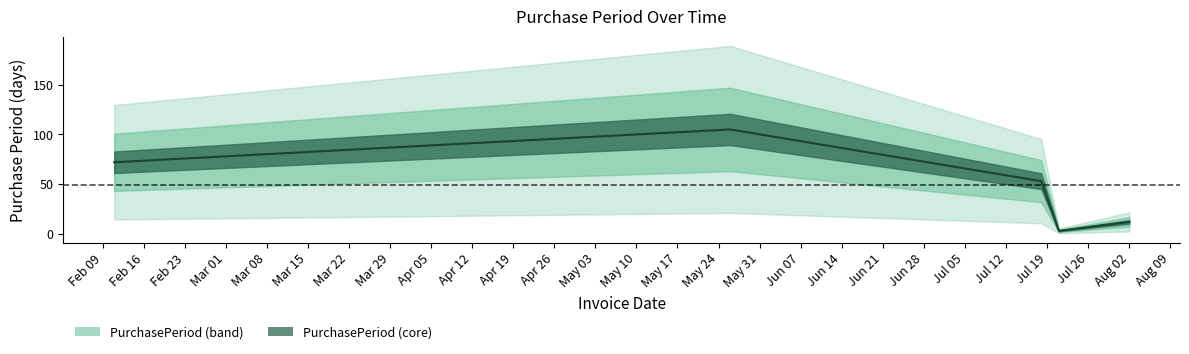

True or false: the data shows 154 at Feb 16.

False